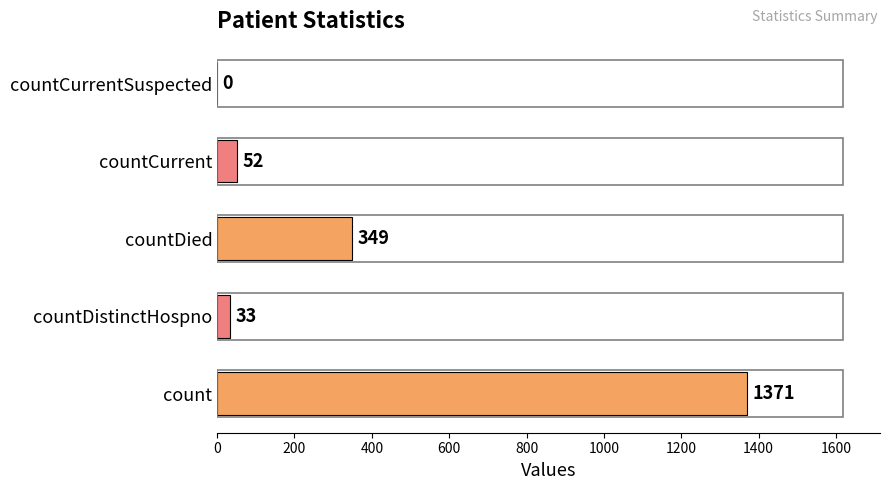

What is the maximum value shown in the chart?

1371